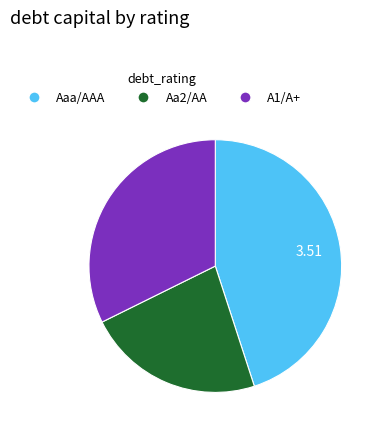

Is Aaa/AAA the majority of the pie?

No